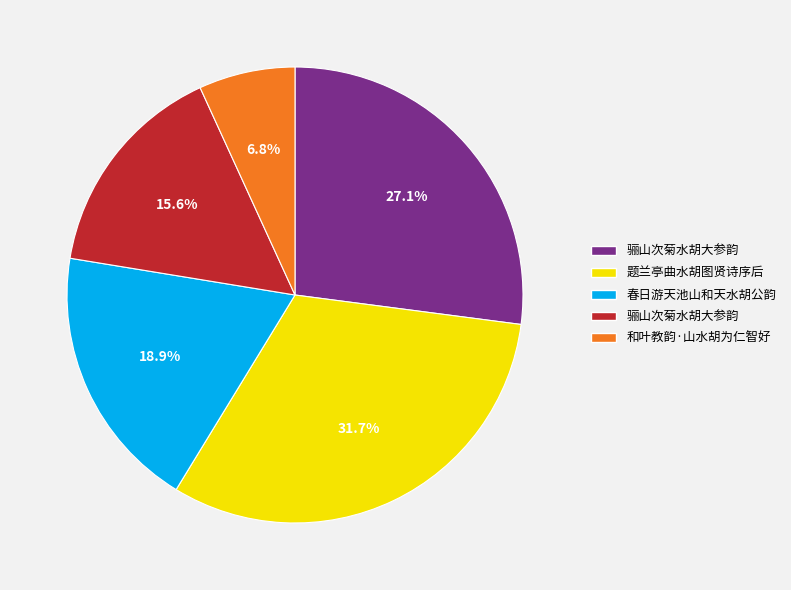

Is there any slice that represents more than half of the pie?

No